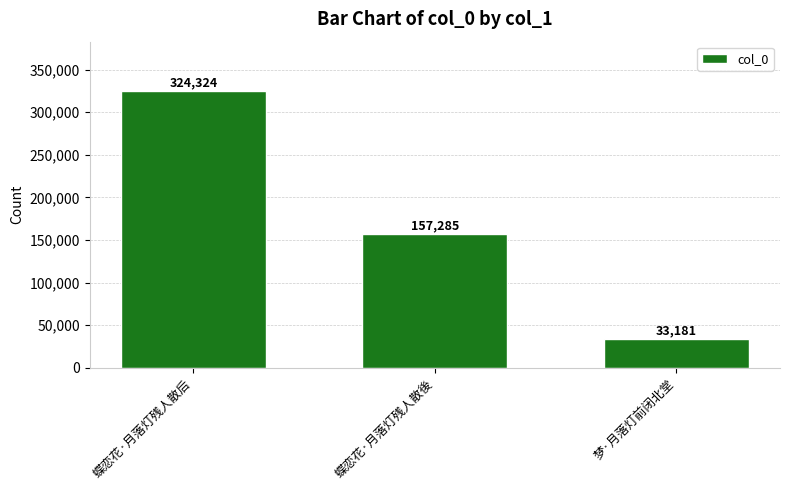

The value at 蝶恋花·月落灯残人散後 is 107693. True or false?

False